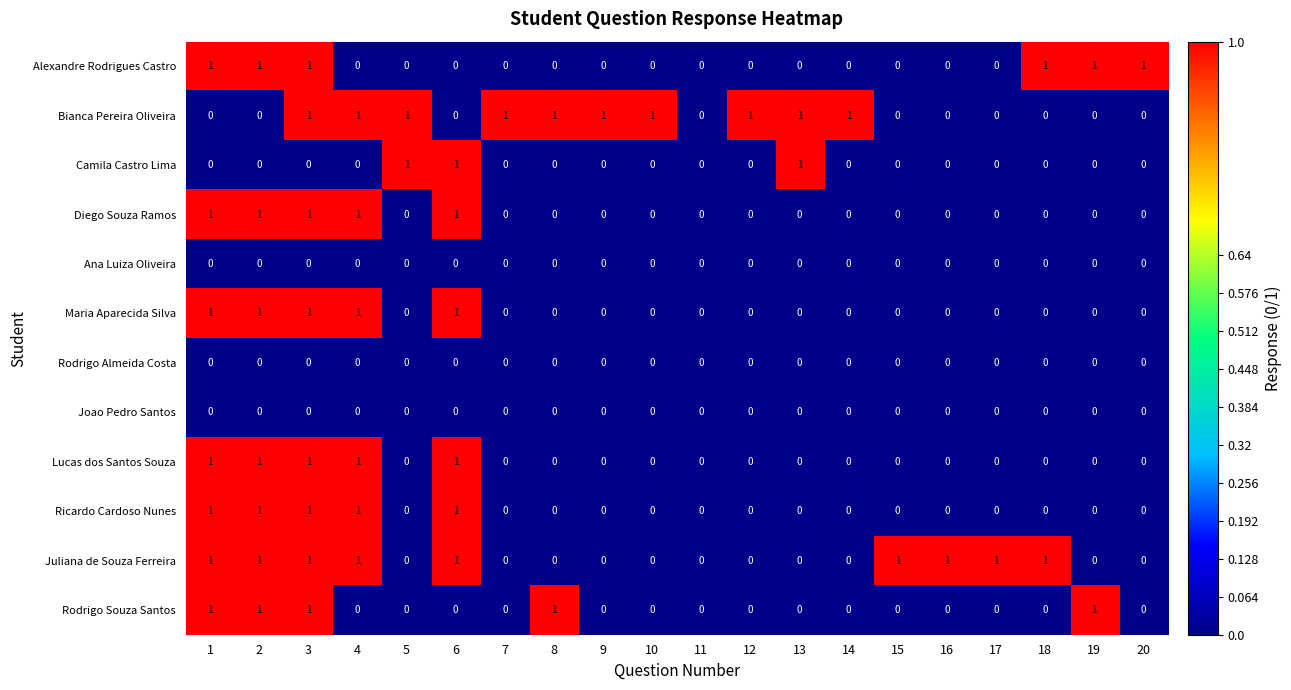

How many Maria Aparecida Silva values are between 0 and 1?

20